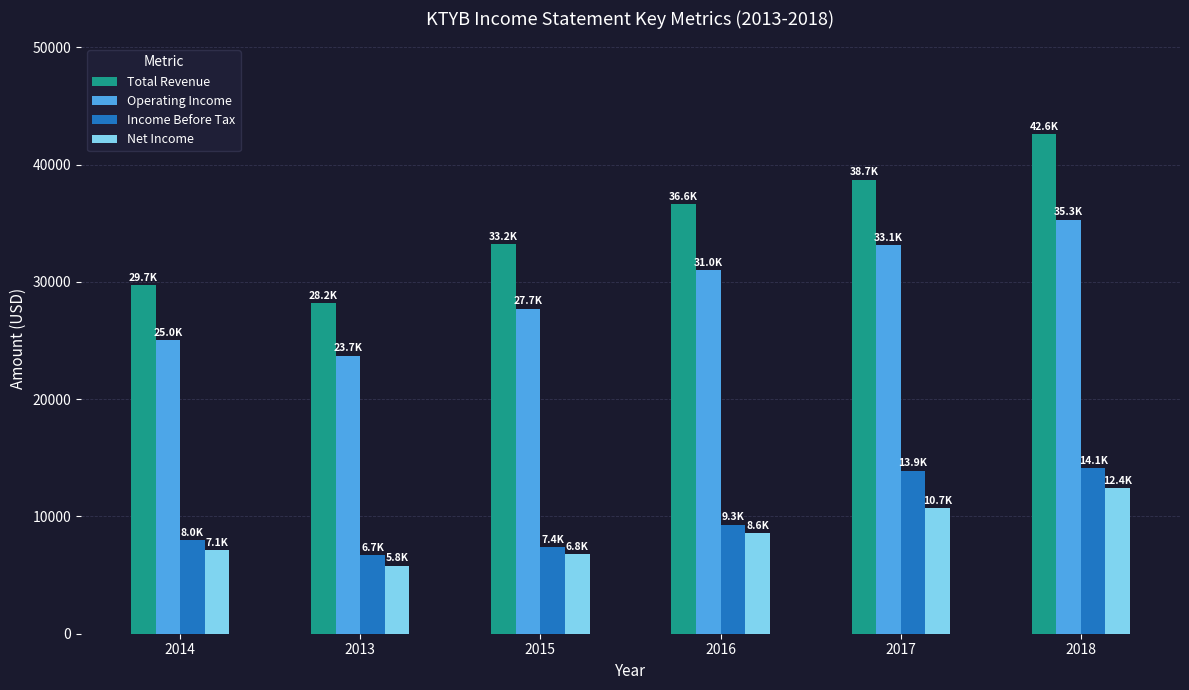

The Income Before Tax series shows 9300 at 2016. True or false?

True